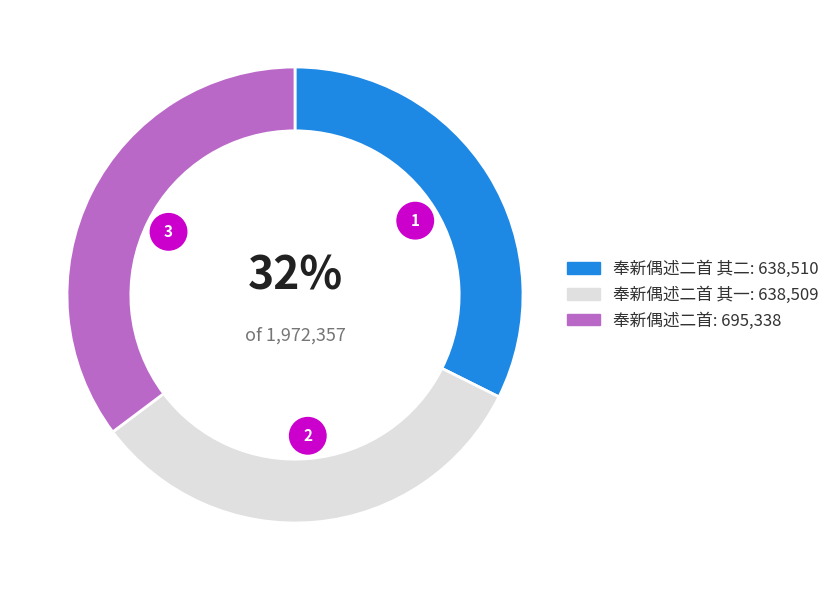

Is it true that 奉新偶述二首 其一 is 32% of the pie?

True